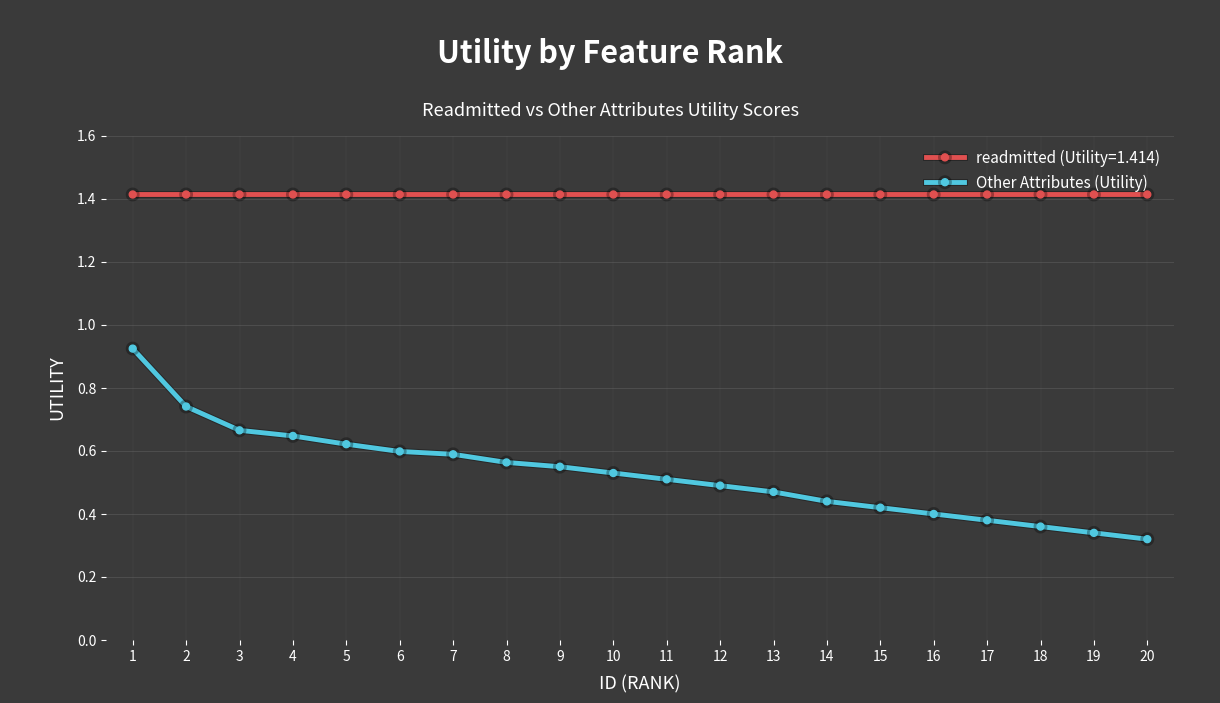

The Other Attributes (Utility) series shows 0.6 at 7. True or false?

True